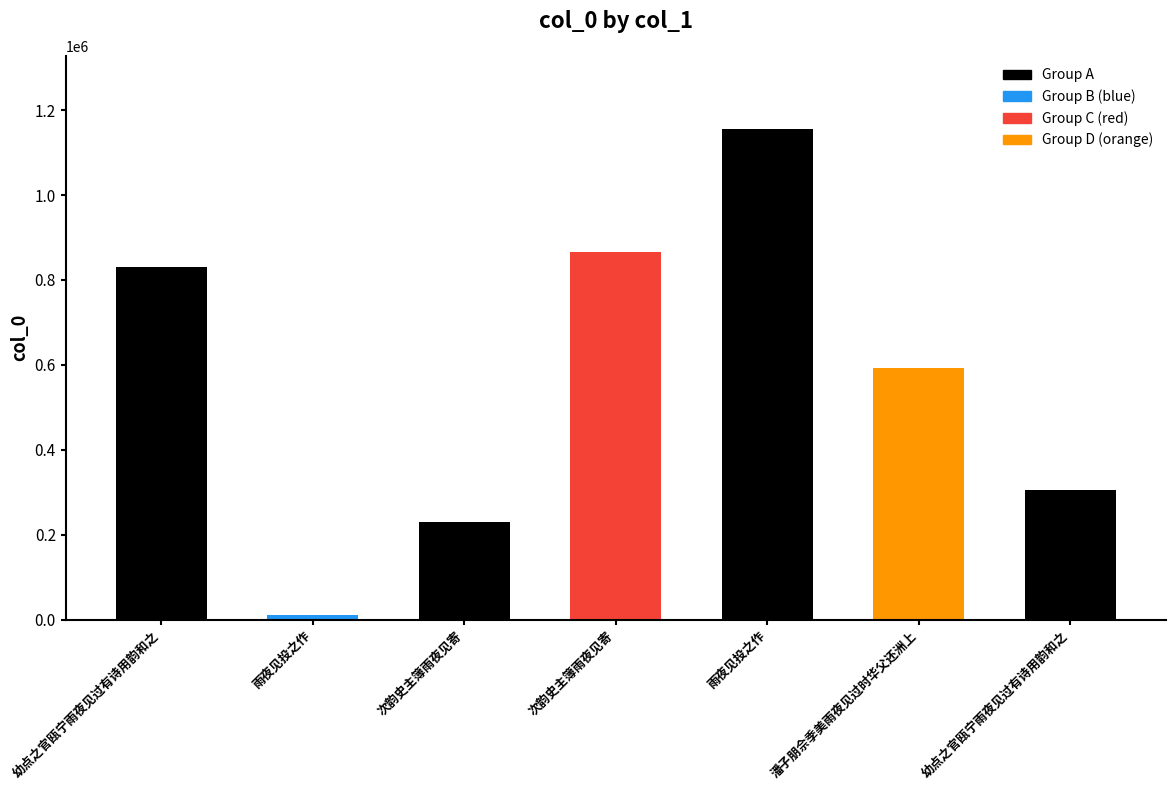

Rank the categories by value from lowest to highest.

雨夜见投之作, 次韵史主簿雨夜见寄, 幼点之官瓯宁雨夜见过有诗用韵和之, 潘子朋佘季美雨夜见过时华父还洲上, 幼点之官瓯宁雨夜见过有诗用韵和之, 次韵史主簿雨夜见寄, 雨夜见投之作